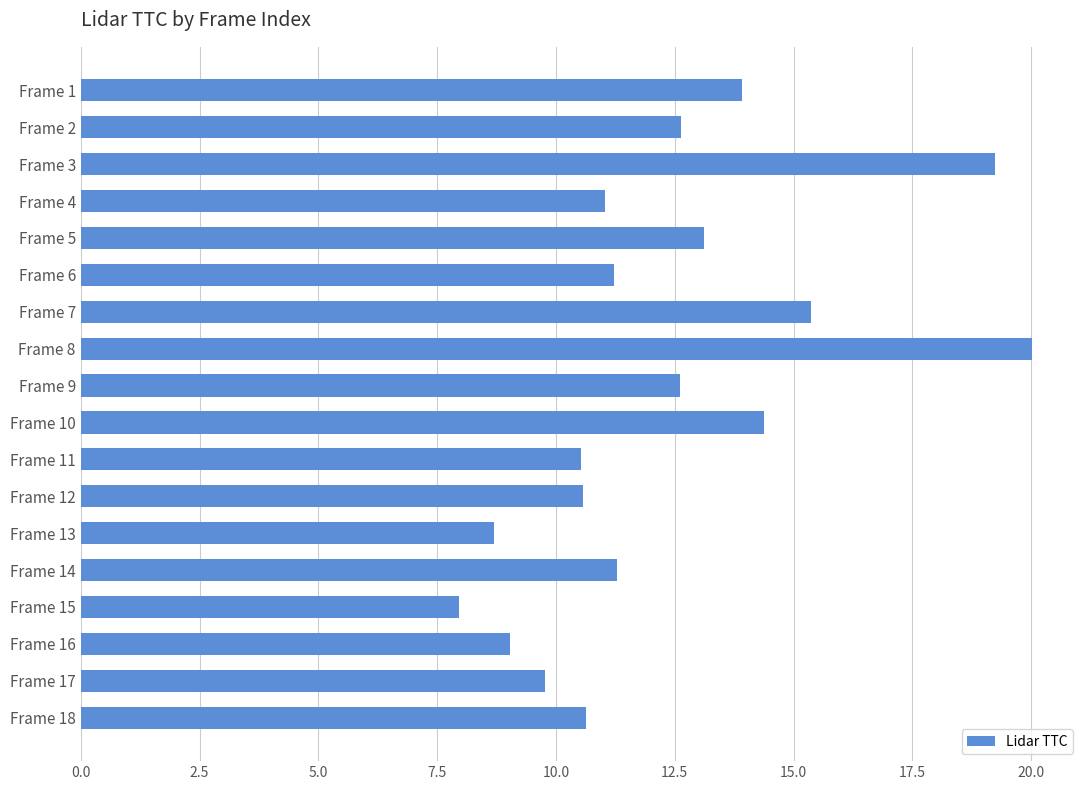

What is the difference between the values at Frame 13 and Frame 3?

10.6